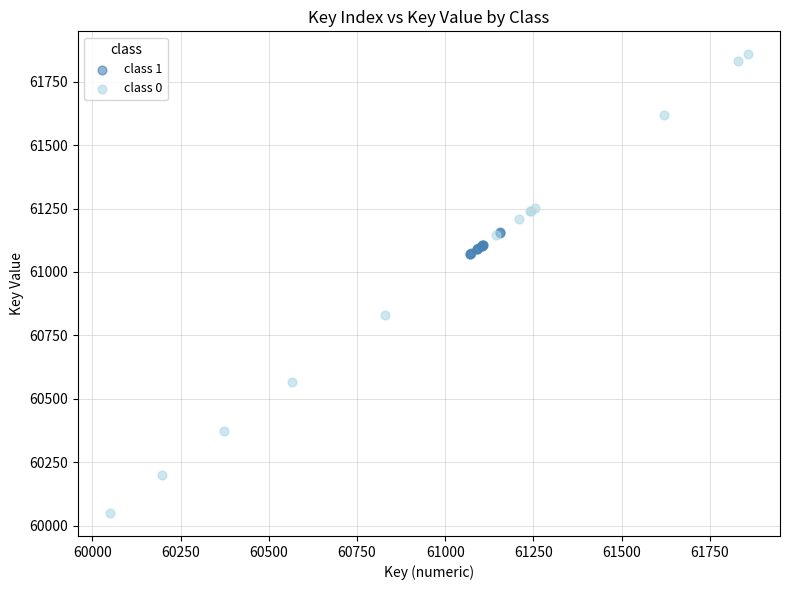

Which series reaches the maximum Y coordinate?

class 0